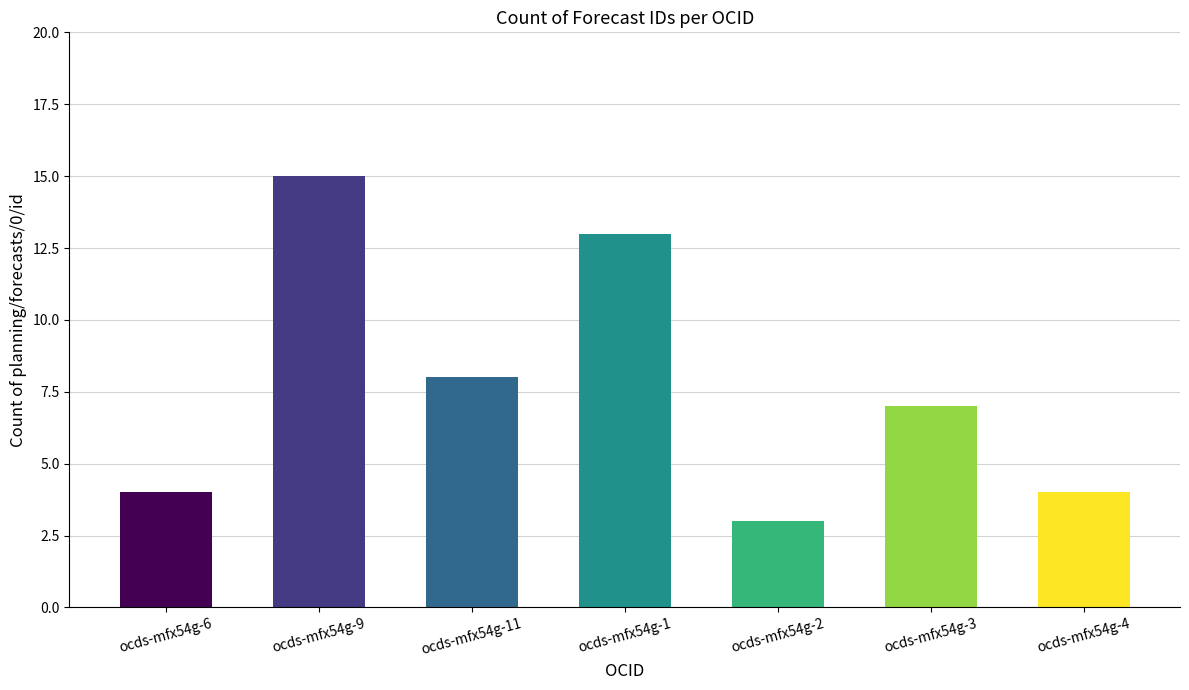

Reading left to right, transcribe all the data shown in this chart.

ocds-mfx54g-6=4	ocds-mfx54g-9=15	ocds-mfx54g-11=8	ocds-mfx54g-1=13	ocds-mfx54g-2=3	ocds-mfx54g-3=7	ocds-mfx54g-4=4